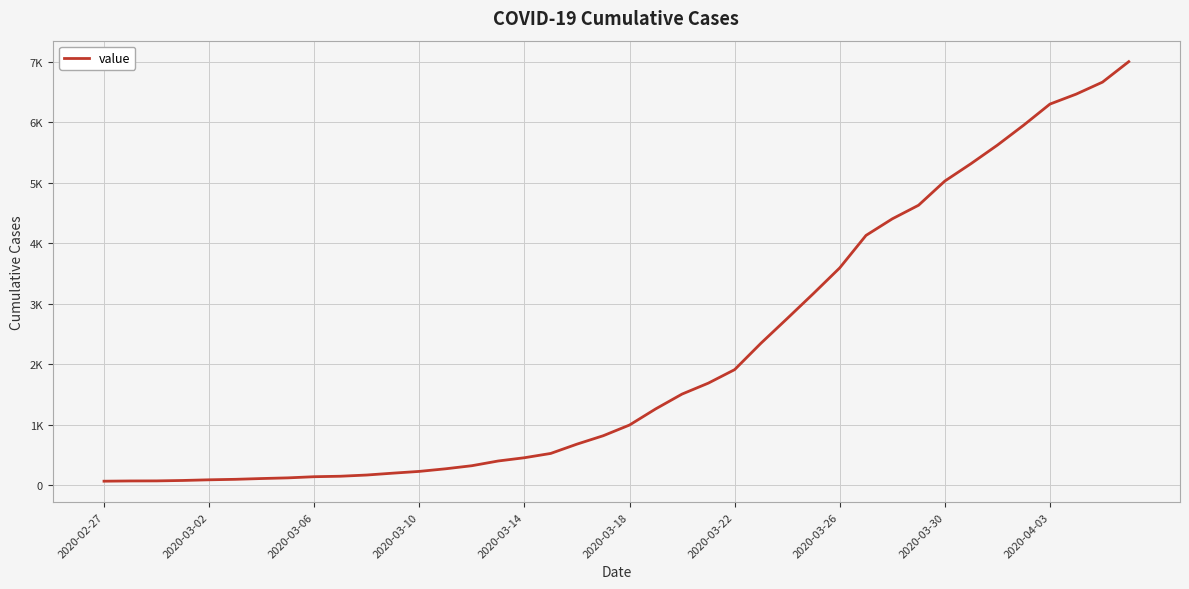

Is this an area chart (filled region under the line)?

No